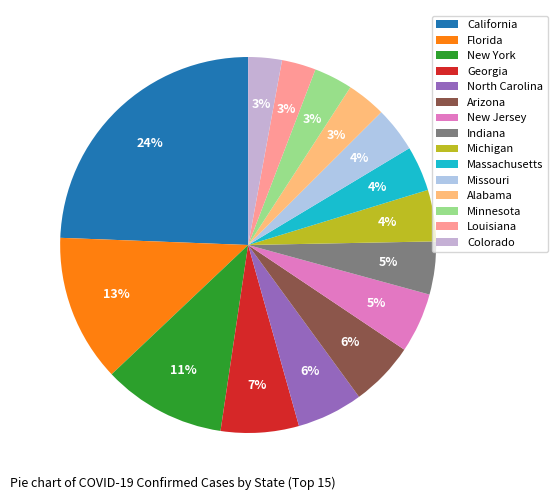

What portion of the pie excludes Alabama?

96.6%